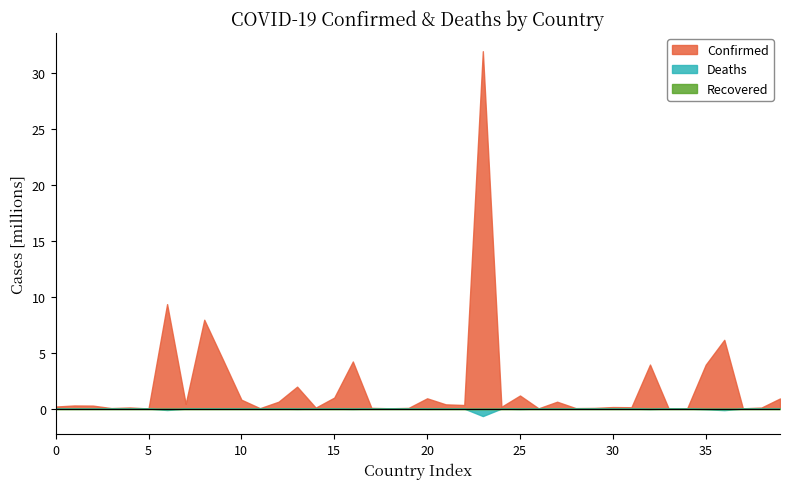

Rank the series by their maximum value, from lowest to highest.

Recovered, Deaths, Confirmed